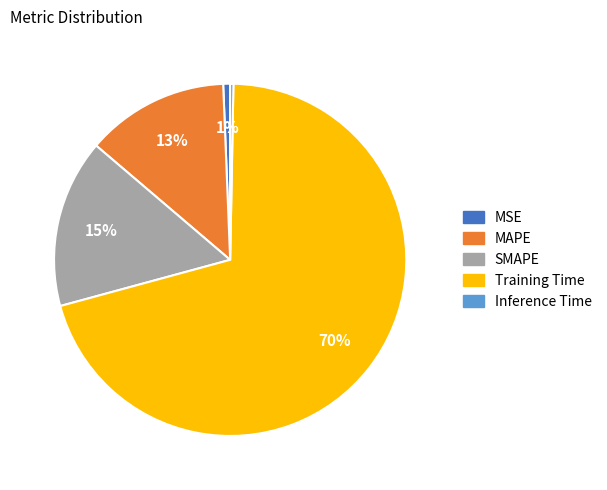

Is there any slice that represents more than half of the pie?

Yes